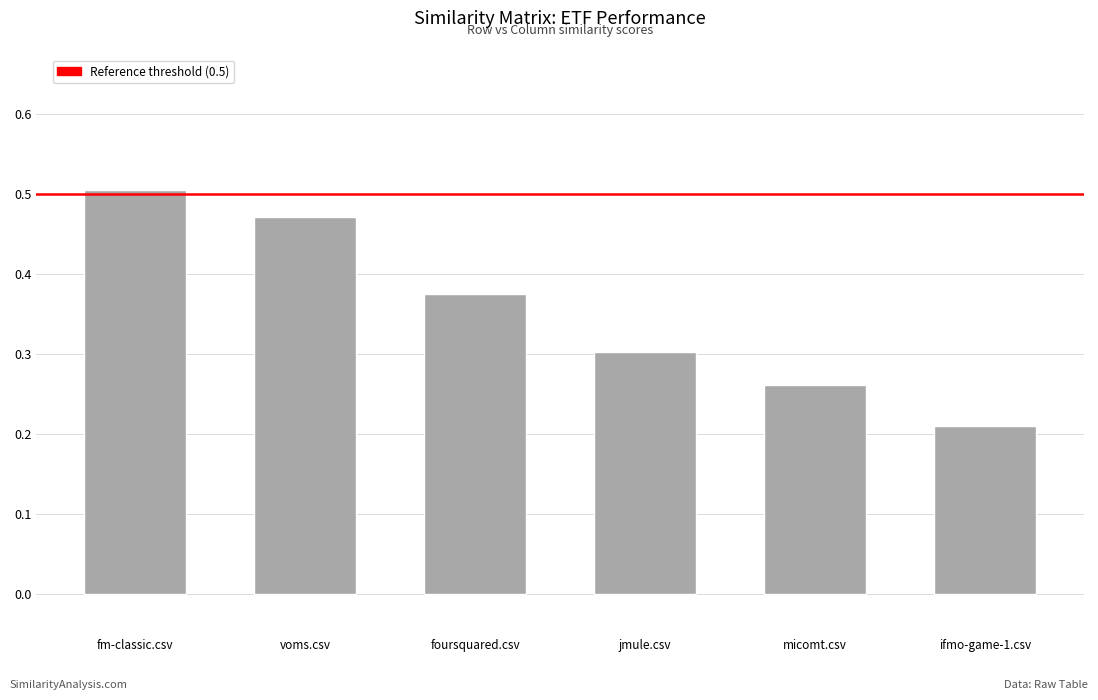

Does the chart contain any negative values?

No